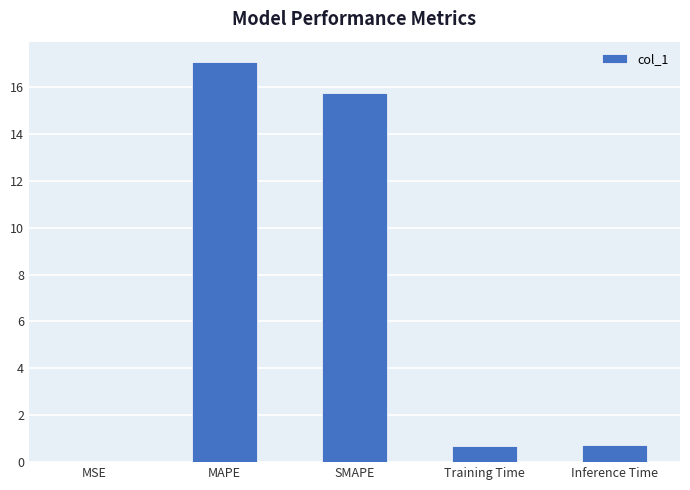

What is the sum of the values at Inference Time and SMAPE?

16.5